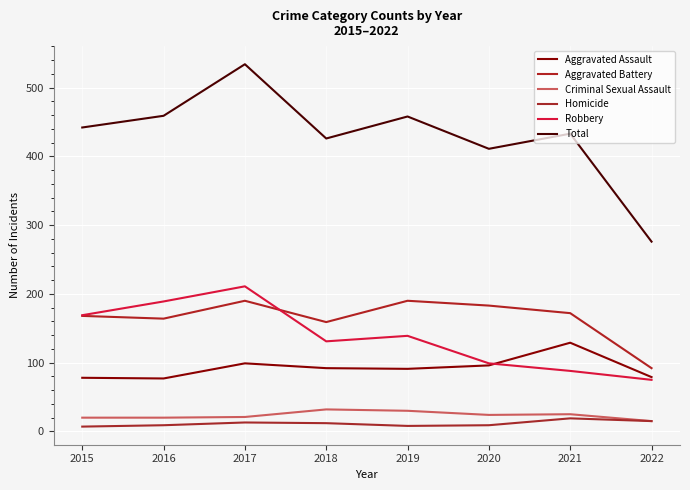

Reading left to right, what are all the values shown in this chart?

Aggravated Assault: 2015=78	2016=77	2017=99	2018=92	2019=91	2020=96	2021=129	2022=79
Aggravated Battery: 2015=168	2016=164	2017=190	2018=159	2019=190	2020=183	2021=172	2022=92
Criminal Sexual Assault: 2015=20	2016=20	2017=21	2018=32	2019=30	2020=24	2021=25	2022=15
Homicide: 2015=7	2016=9	2017=13	2018=12	2019=8	2020=9	2021=19	2022=15
Robbery: 2015=169	2016=189	2017=211	2018=131	2019=139	2020=99	2021=88	2022=75
Total: 2015=442	2016=459	2017=534	2018=426	2019=458	2020=411	2021=433	2022=276